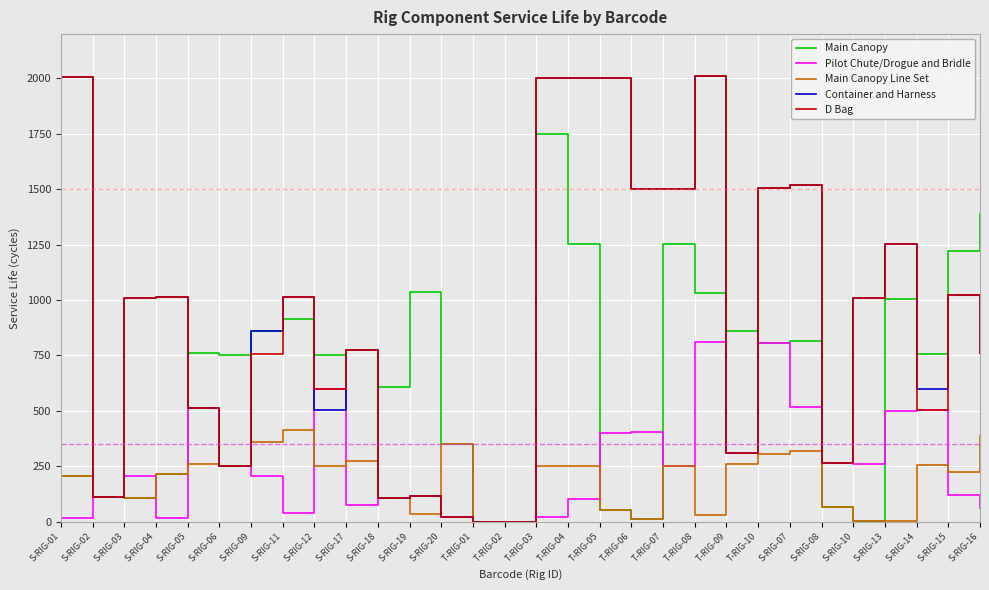

The value of Container and Harness at S-RIG-06 is 251. True or false?

True